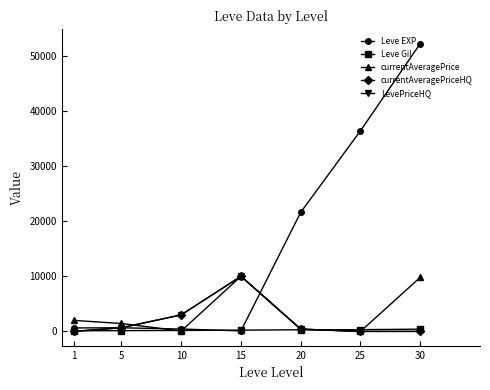

What is the maximum value for currentAveragePrice?

10000